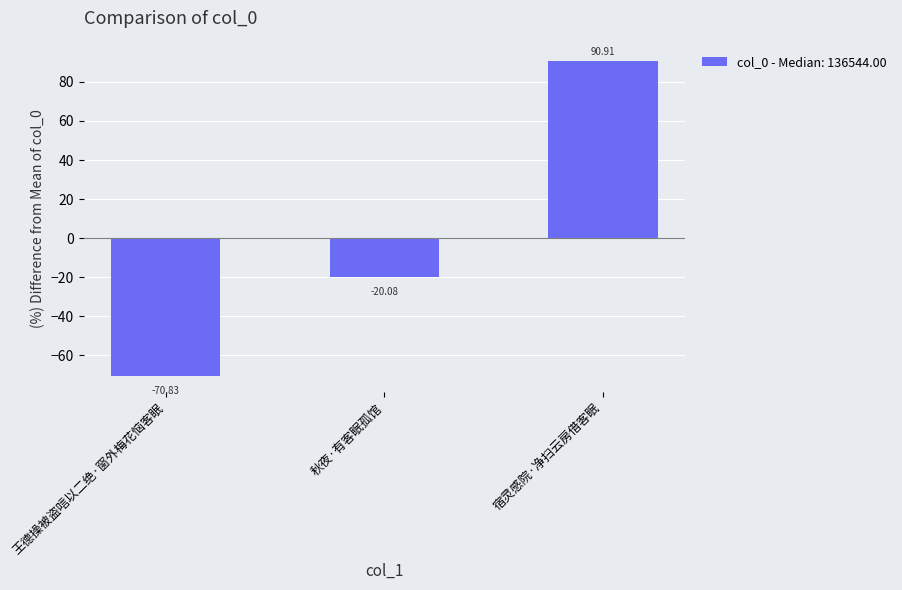

How many positive values are there?

1